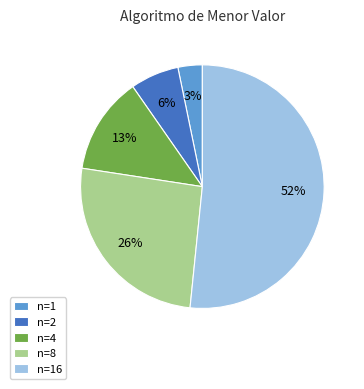

Which has a higher value, n=16 or n=1?

n=16